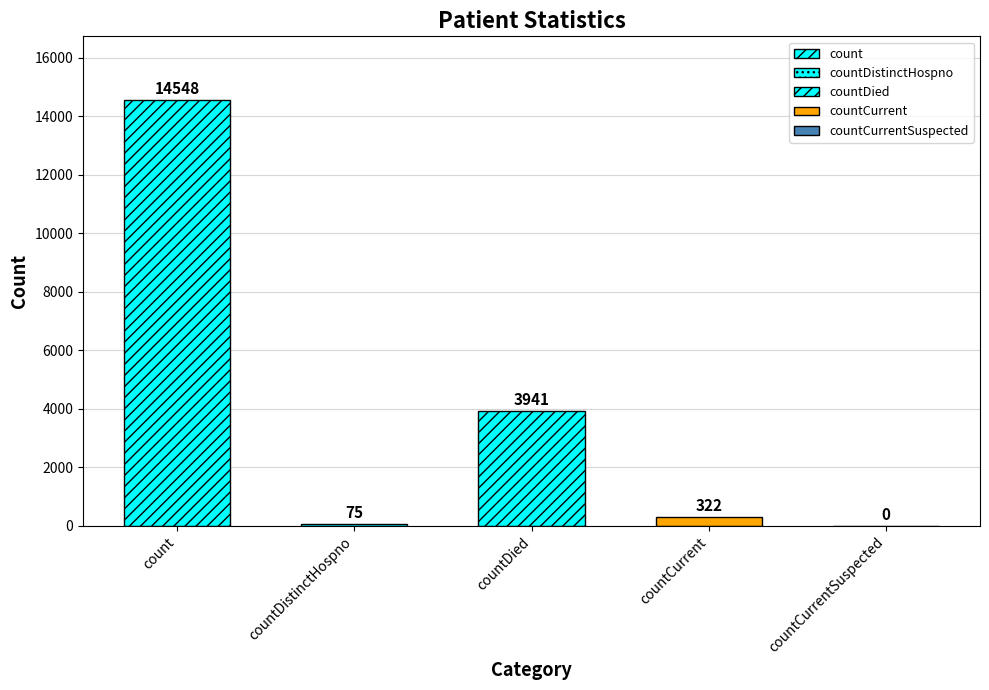

The chart shows a value of 6119 at count. True or false?

False